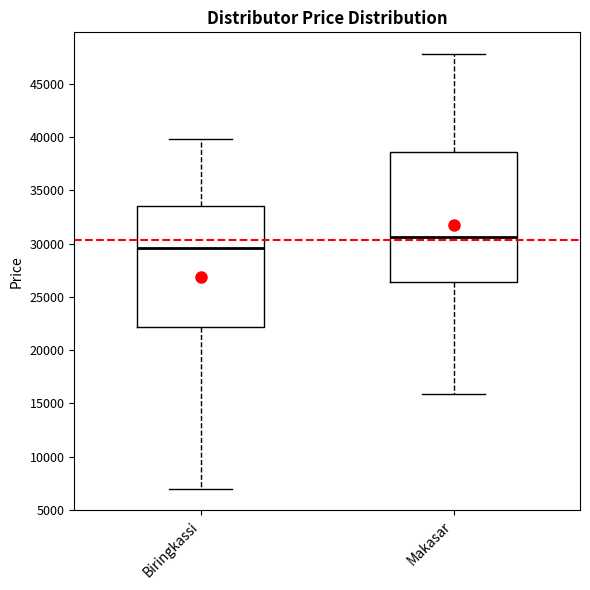

Comparing the boxes themselves (not the whiskers), which one is the tallest?

Makasar